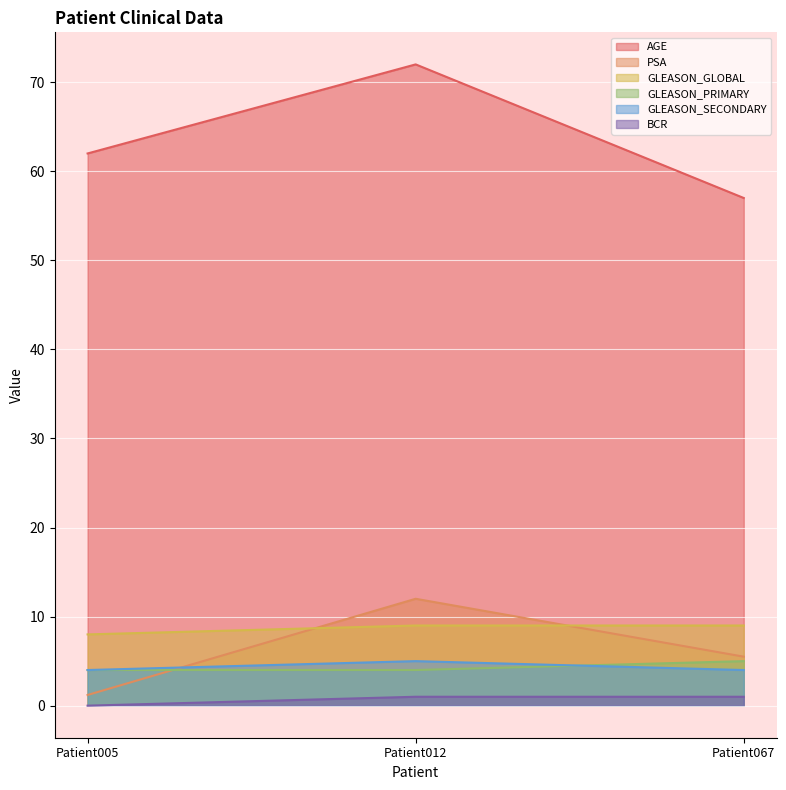

What is the minimum value for GLEASON_SECONDARY?

4.0